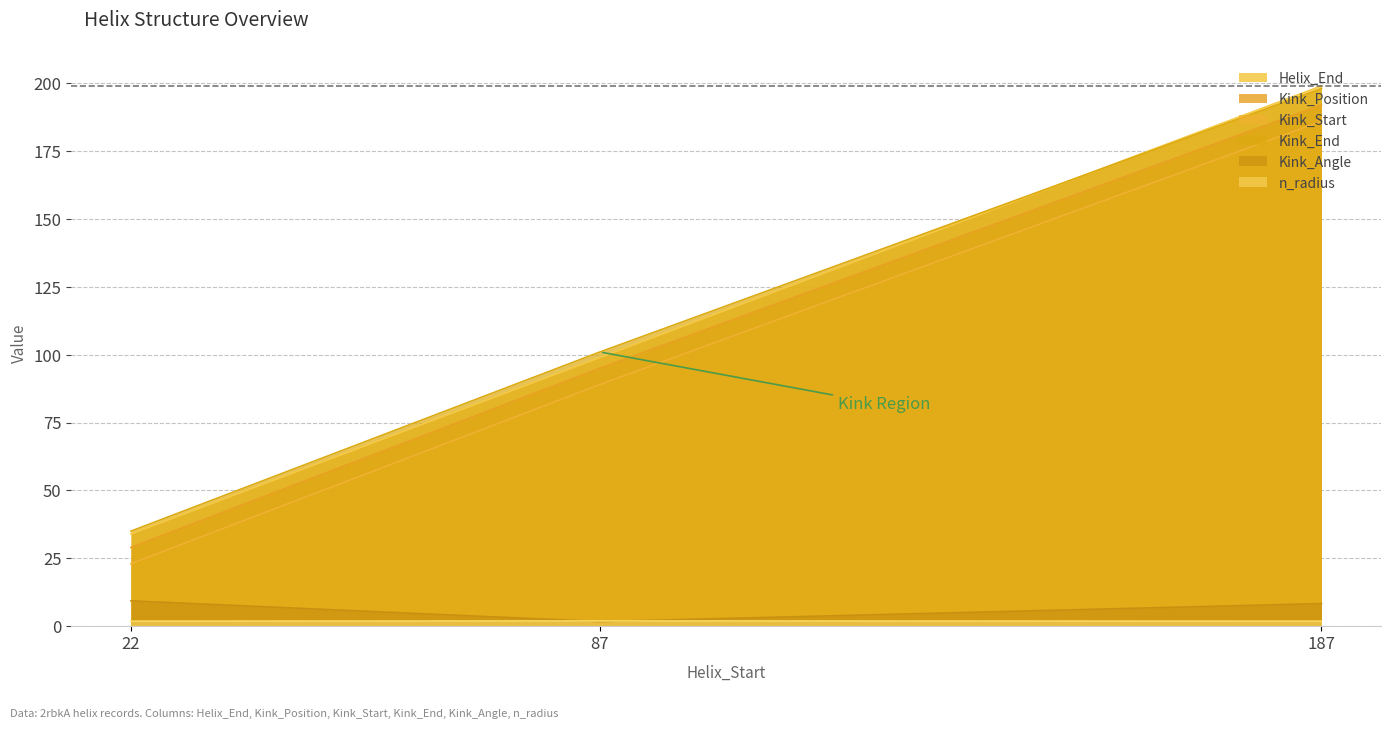

Where is Kink_End nearest to the value 116?

87